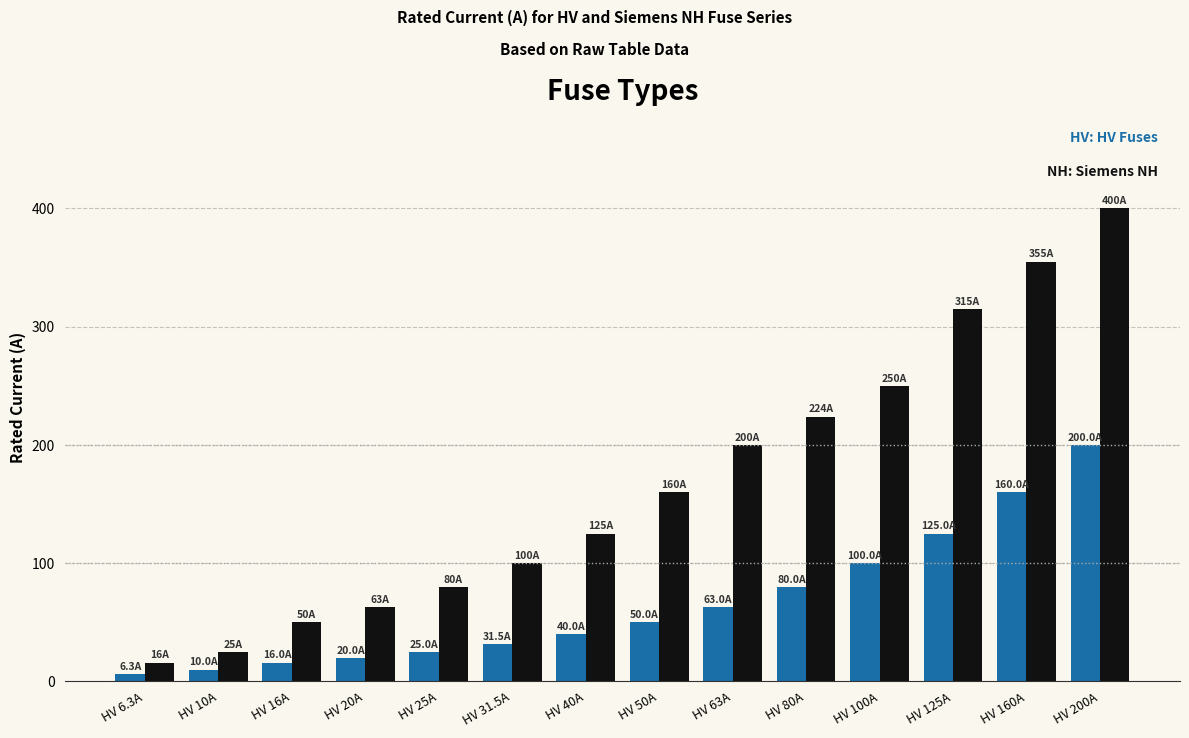

Reading left to right, what are all the values shown in this chart?

HV Fuses: HV 6.3A=6.3	HV 10A=10.0	HV 16A=16.0	HV 20A=20.0	HV 25A=25.0	HV 31.5A=31.5	HV 40A=40.0	HV 50A=50.0	HV 63A=63.0	HV 80A=80.0	HV 100A=100.0	HV 125A=125.0	HV 160A=160.0	HV 200A=200.0
Siemens NH: HV 6.3A=16.0	HV 10A=25.0	HV 16A=50.0	HV 20A=63.0	HV 25A=80.0	HV 31.5A=100.0	HV 40A=125.0	HV 50A=160.0	HV 63A=200.0	HV 80A=224.0	HV 100A=250.0	HV 125A=315.0	HV 160A=355.0	HV 200A=400.0